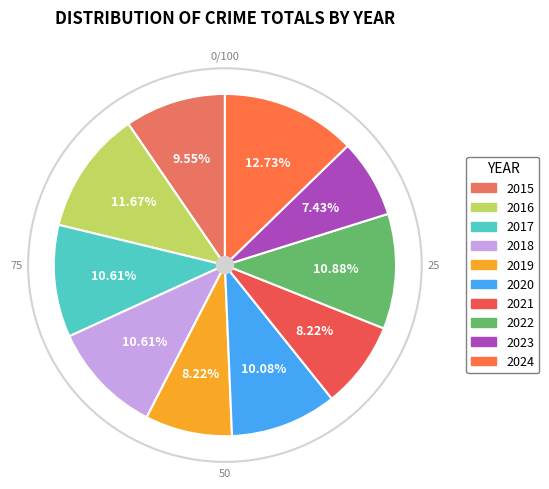

How many segments does this pie chart have?

10